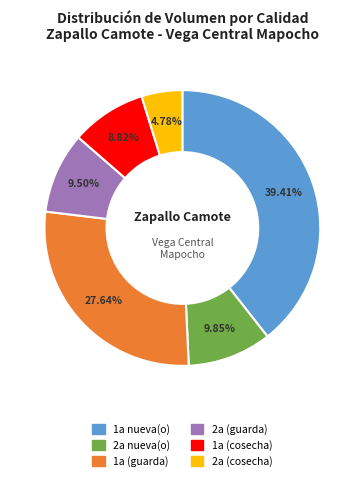

Is there any slice that represents more than half of the pie?

No